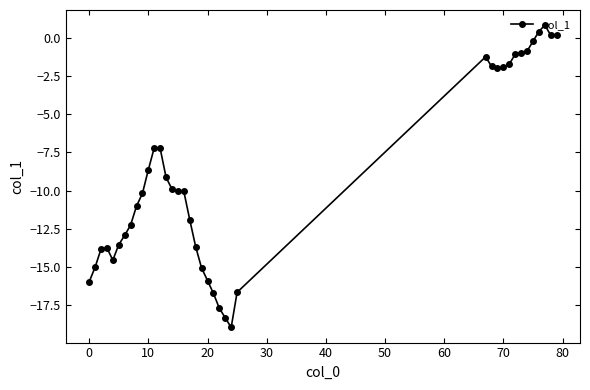

True or false: there are more than 0 points higher than both neighbors.

True